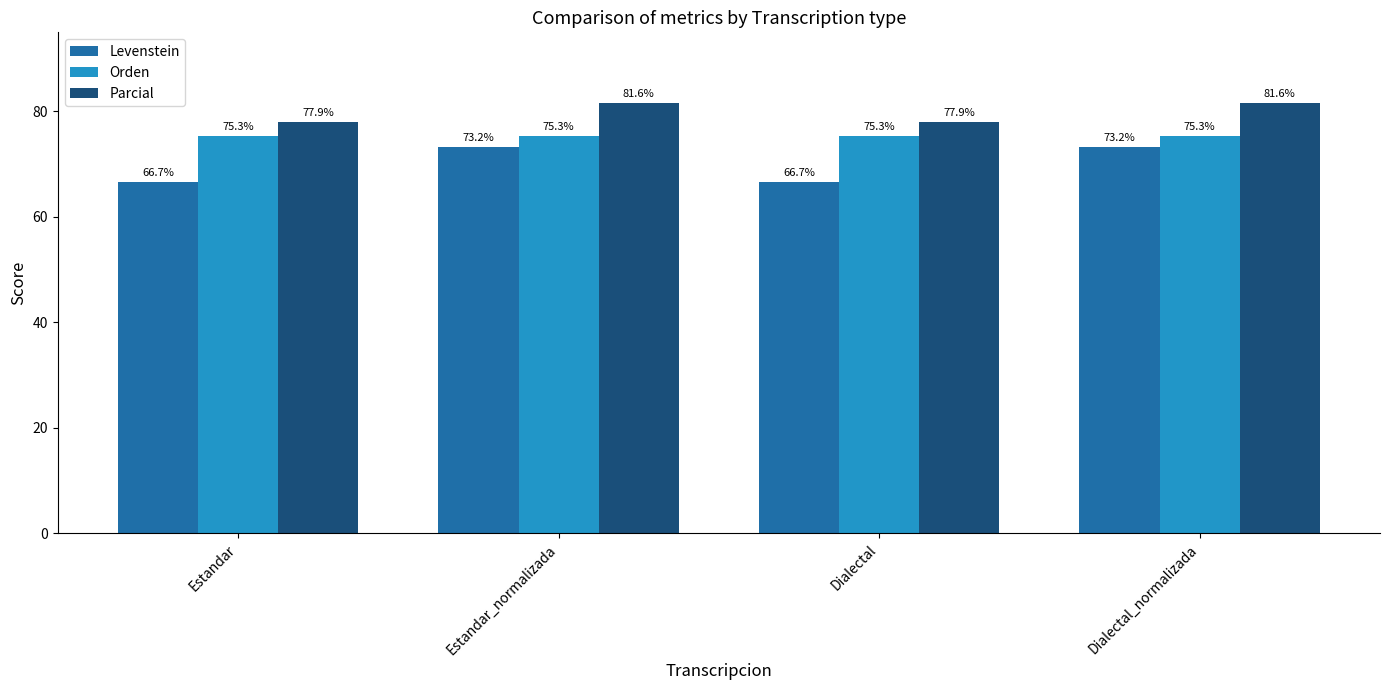

At how many categories does at least one series exceed 67?

4